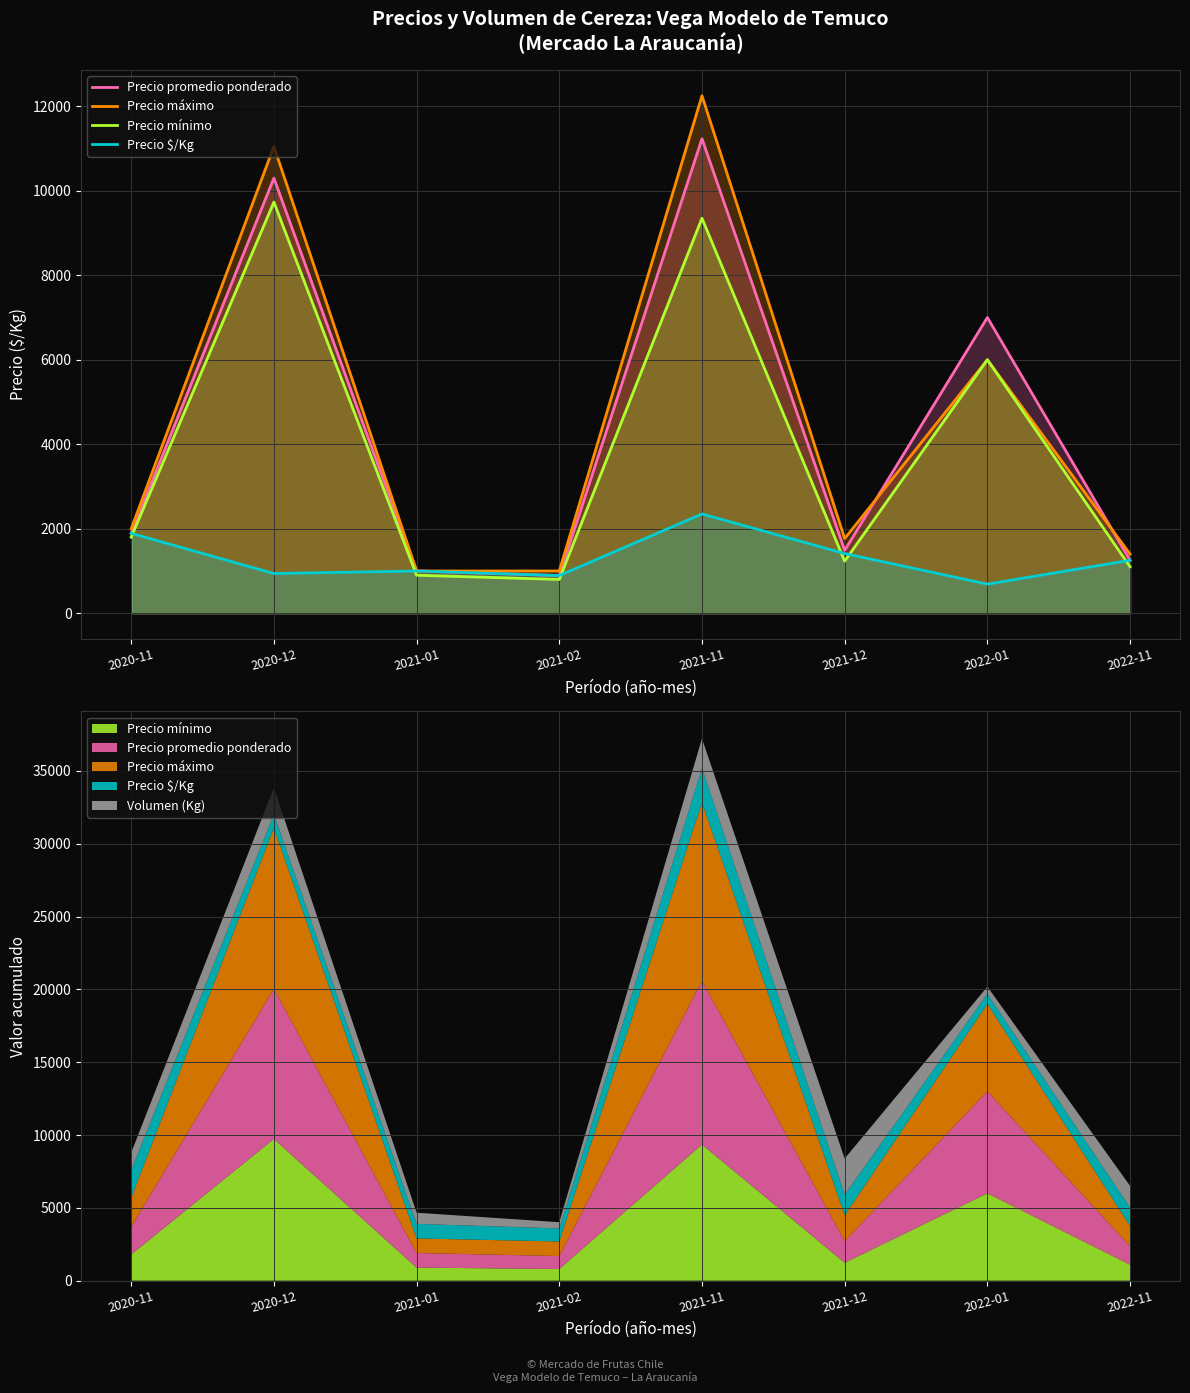

True or false: Precio mínimo has a value of 9733 at 2020-12.

True